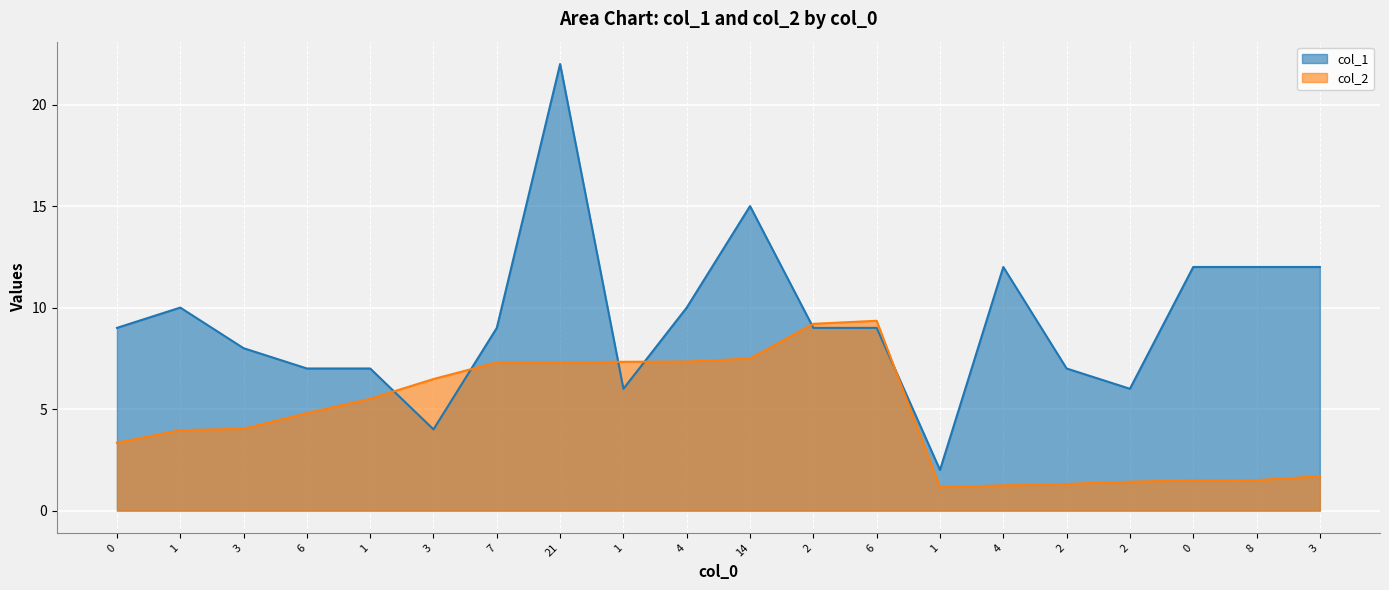

What is the sum of all col_1 values?

188.0